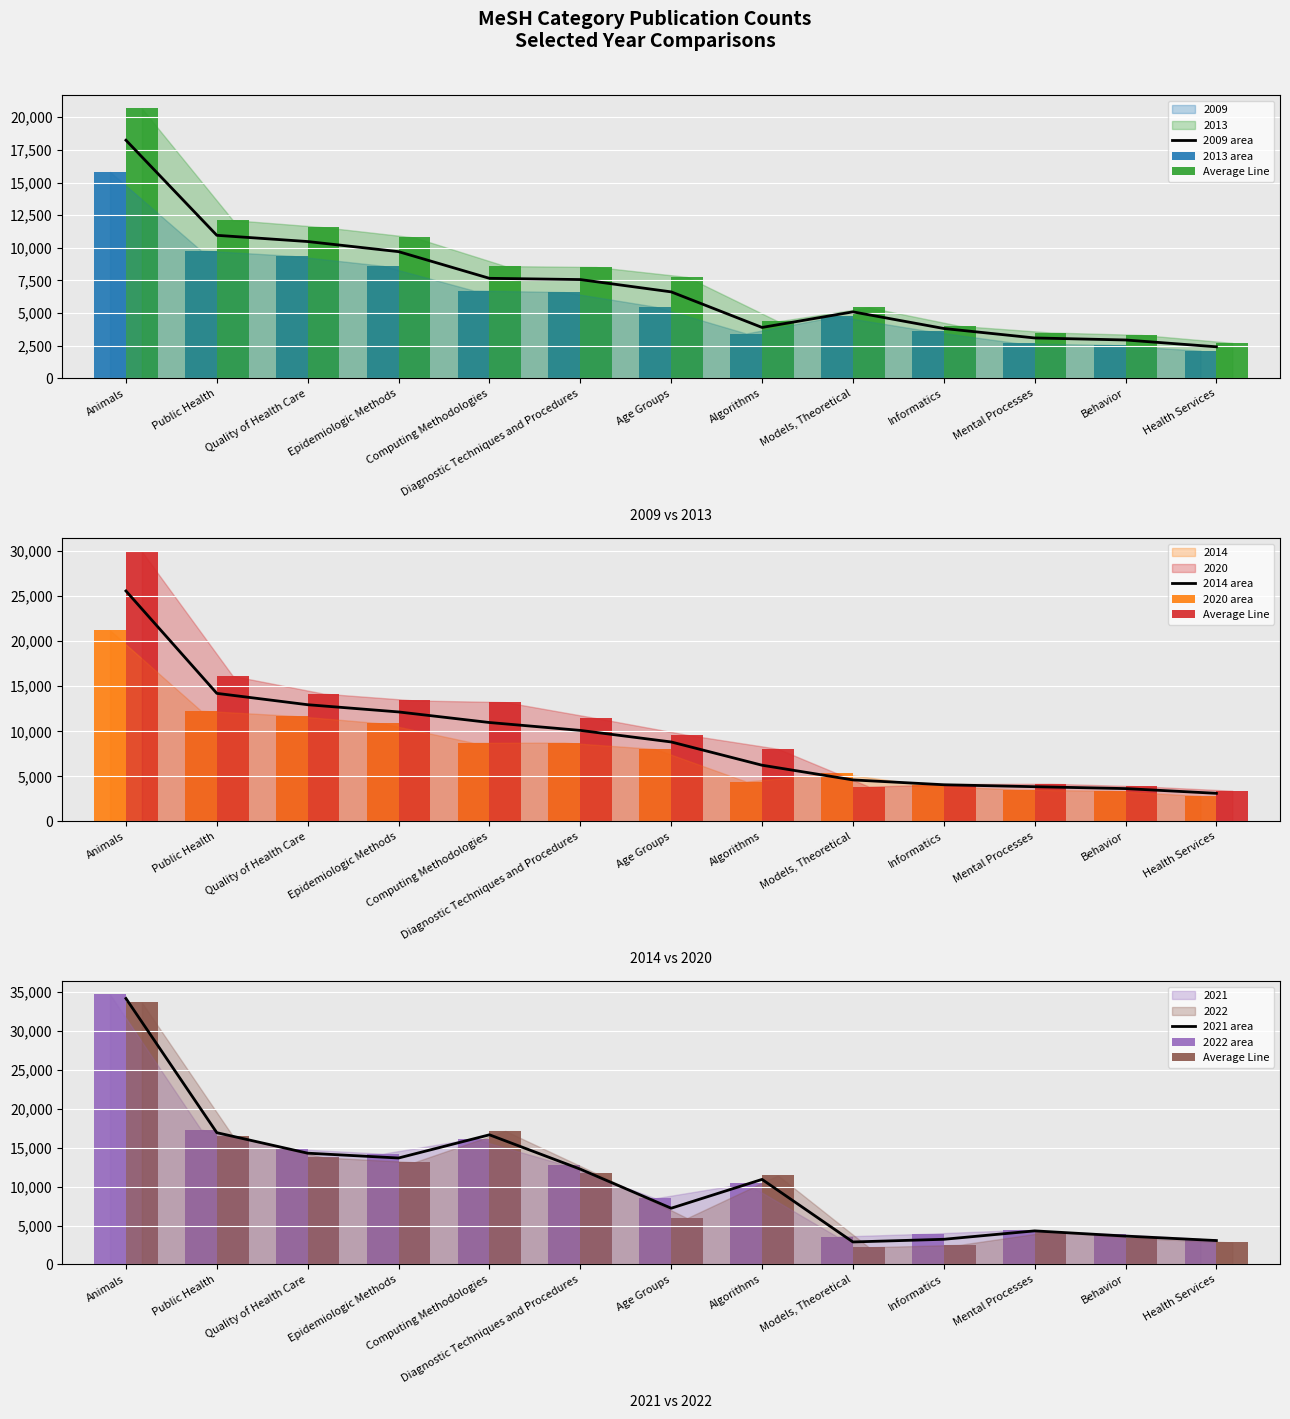

What is the label of the 7th bar from the right?

Age Groups